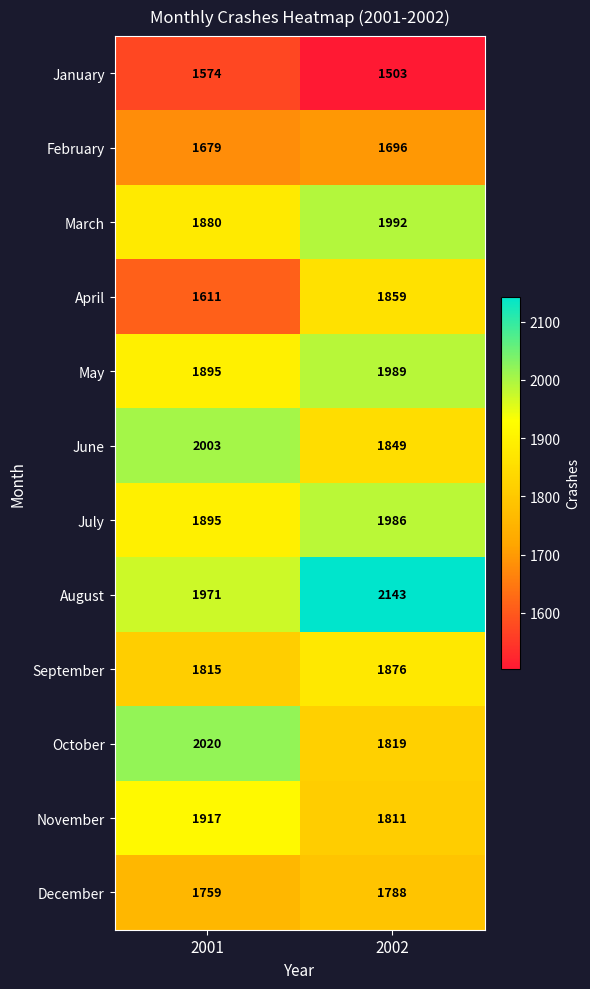

At how many categories does at least one series exceed 2004?

2